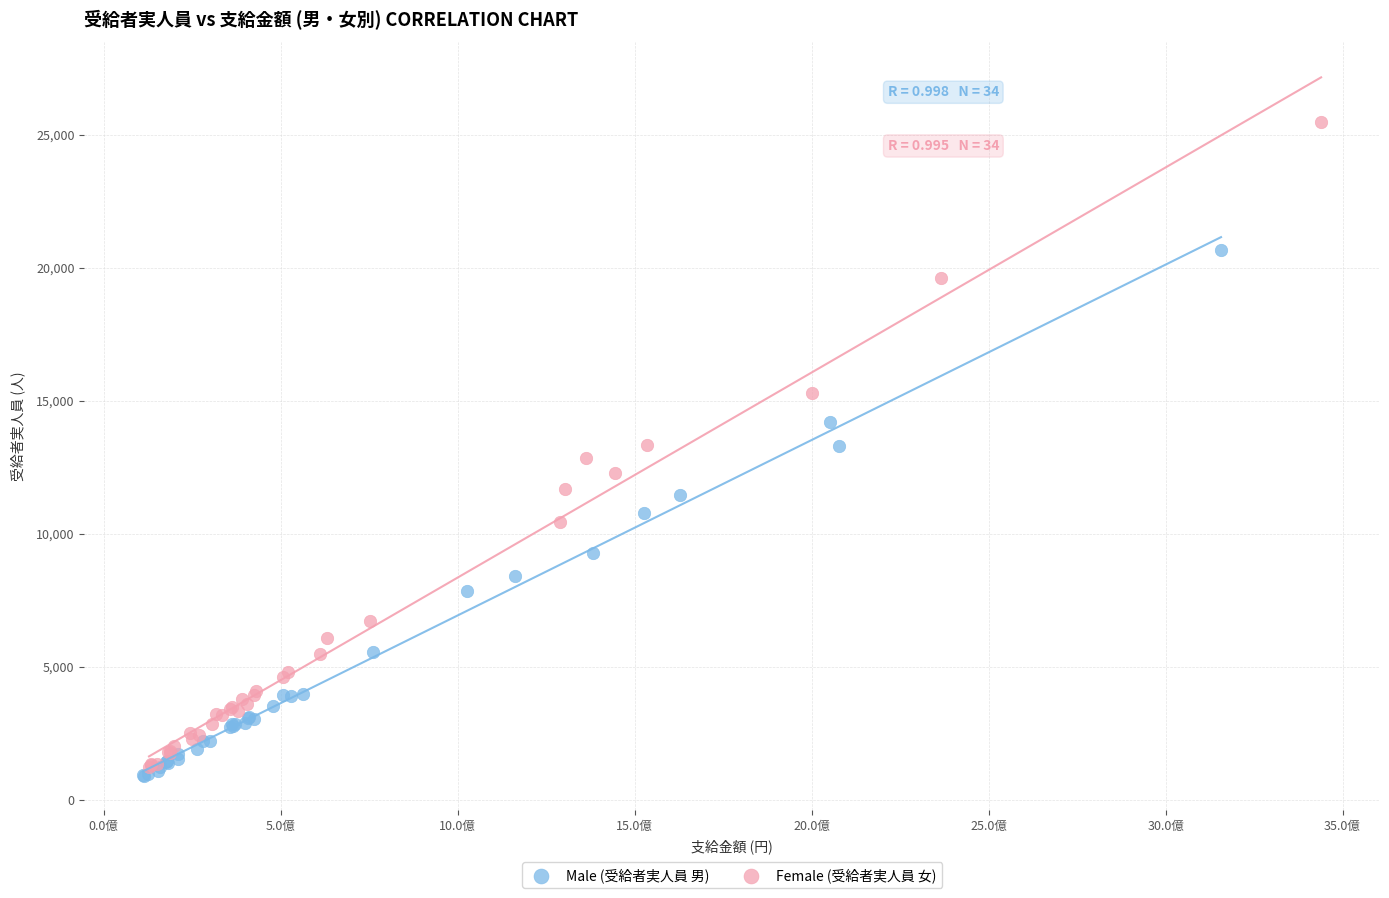

Which series reaches the maximum Y coordinate?

Female (受給者実人員 女)